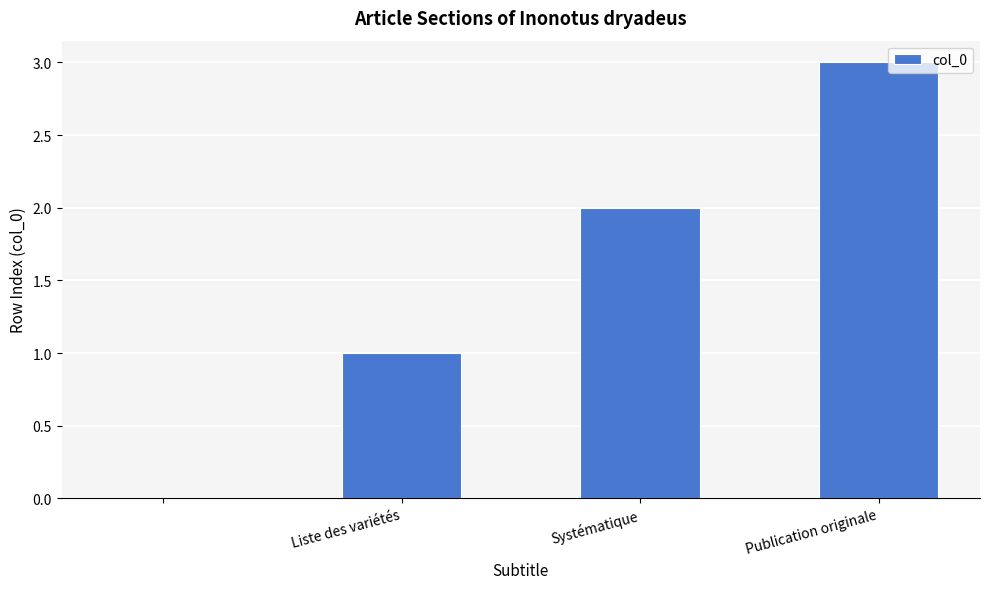

What is the greatest value displayed?

3